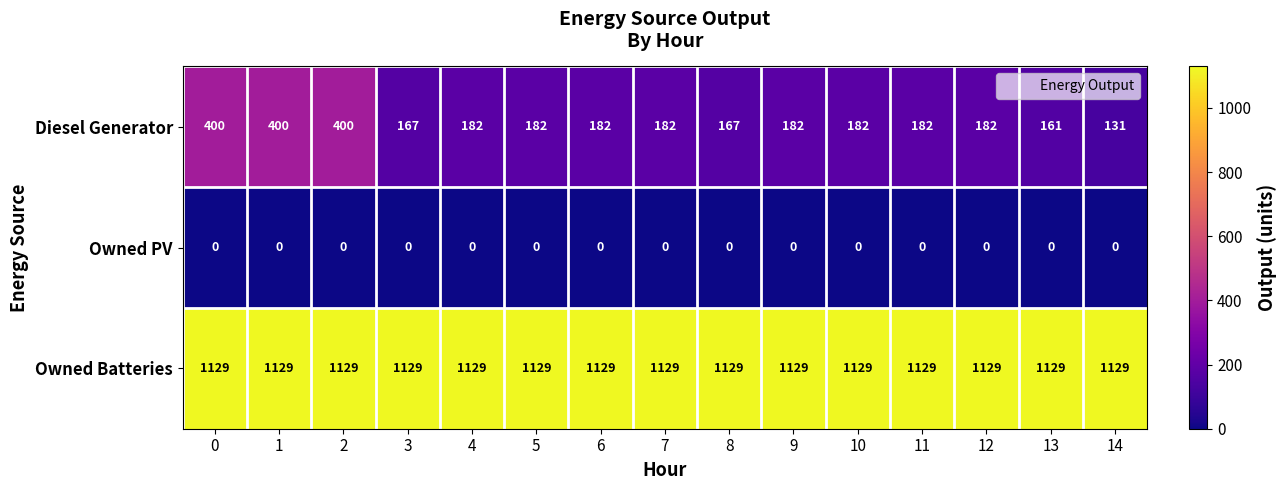

Rank the series by their maximum value, from highest to lowest.

Owned Batteries, Diesel Generator, Owned PV